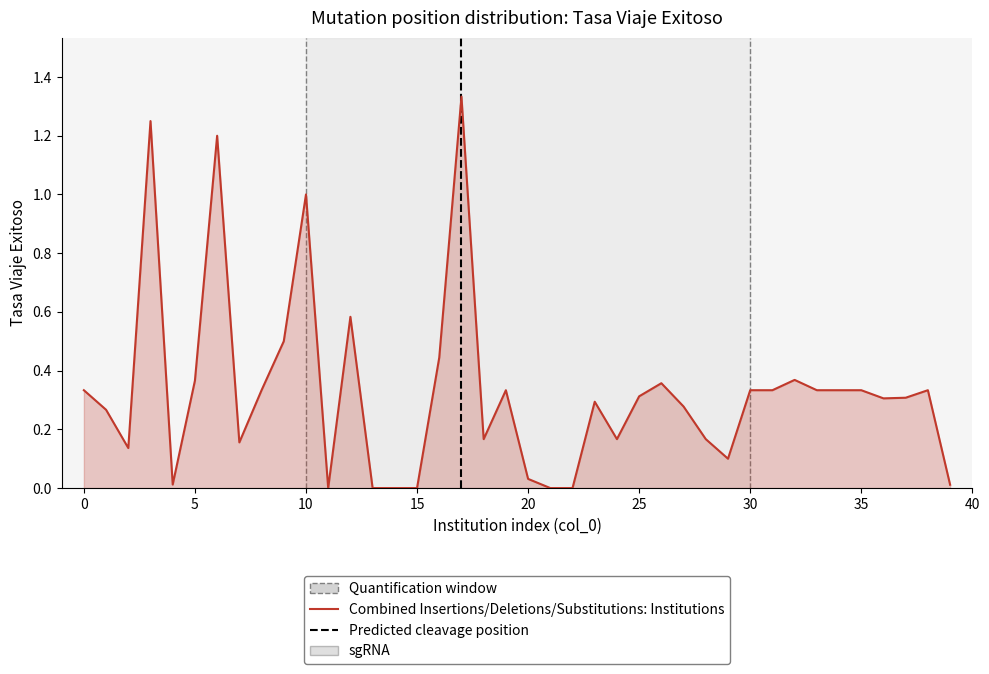

How many distinct data groups are displayed?

1